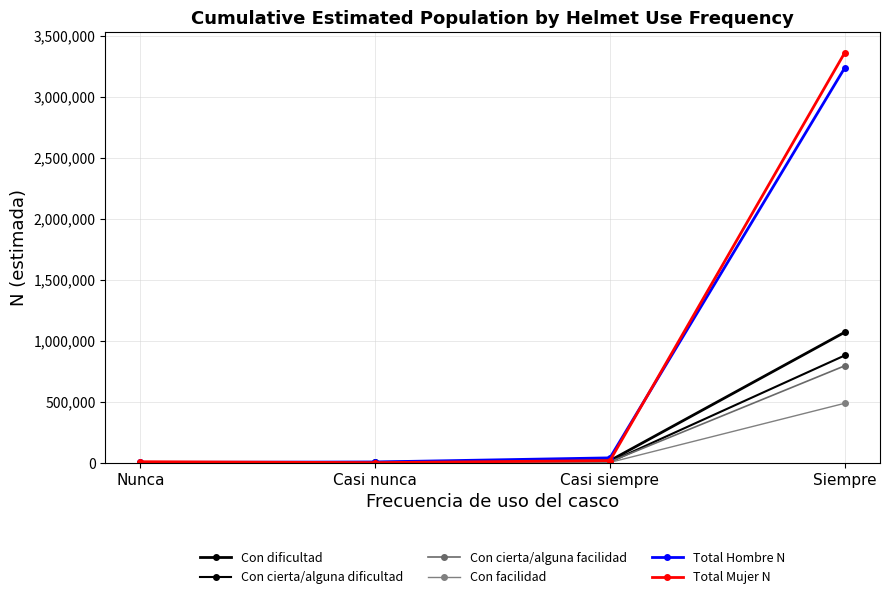

At which category is the sum across all series the highest?

Siempre